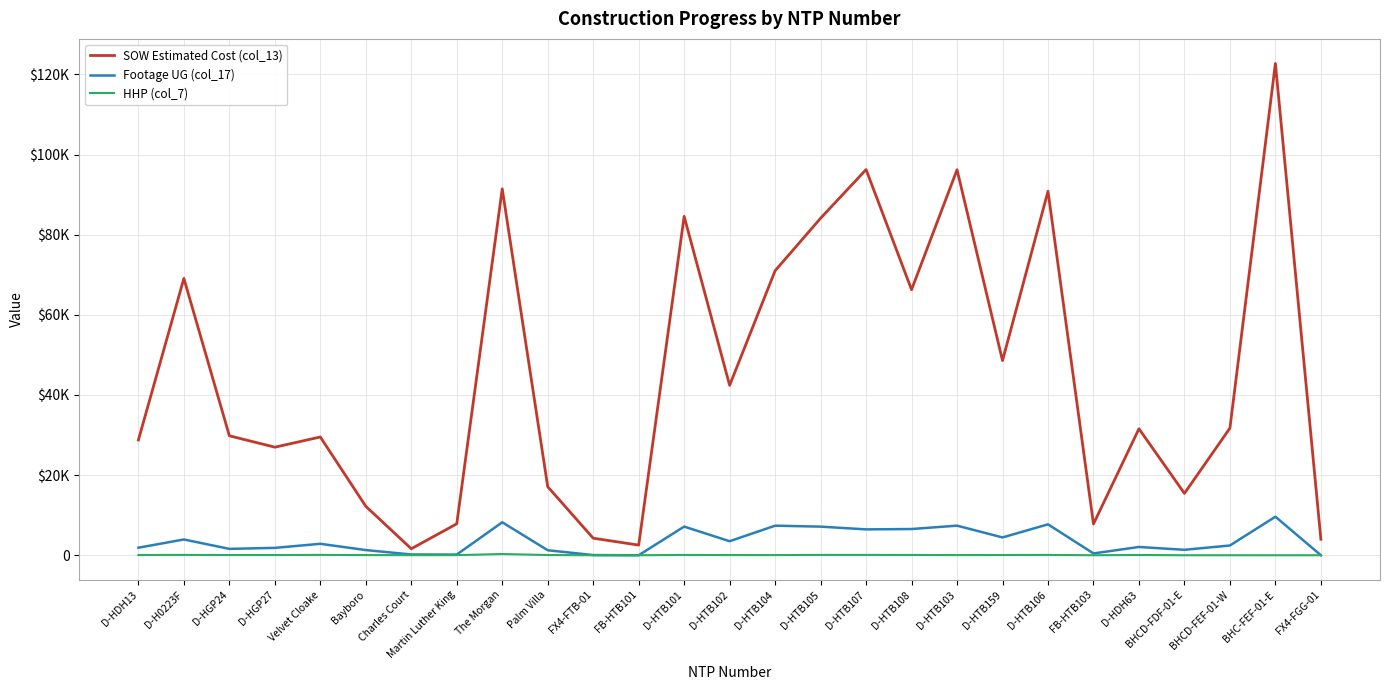

What is the sum of the SOW Estimated Cost (col_13) values at BHCD-FEF-01-W and D-HTB103?

127916.2